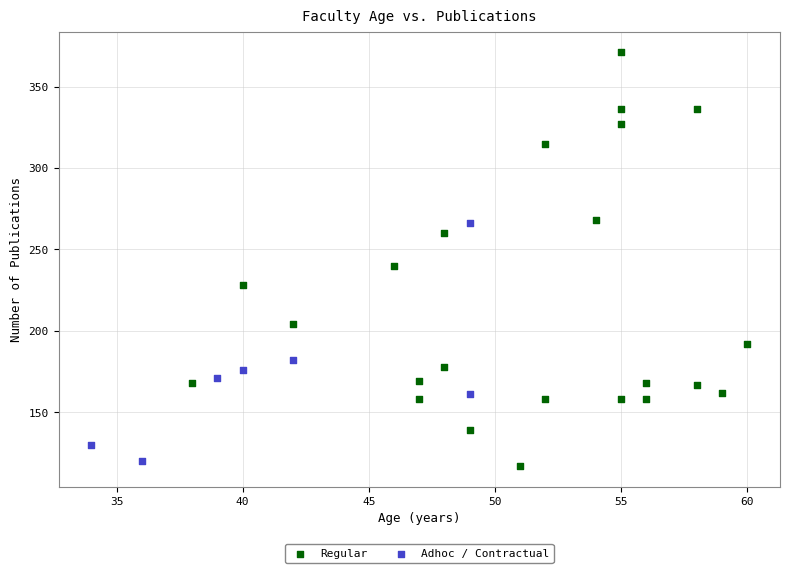

Which series contains the highest Y value?

Regular